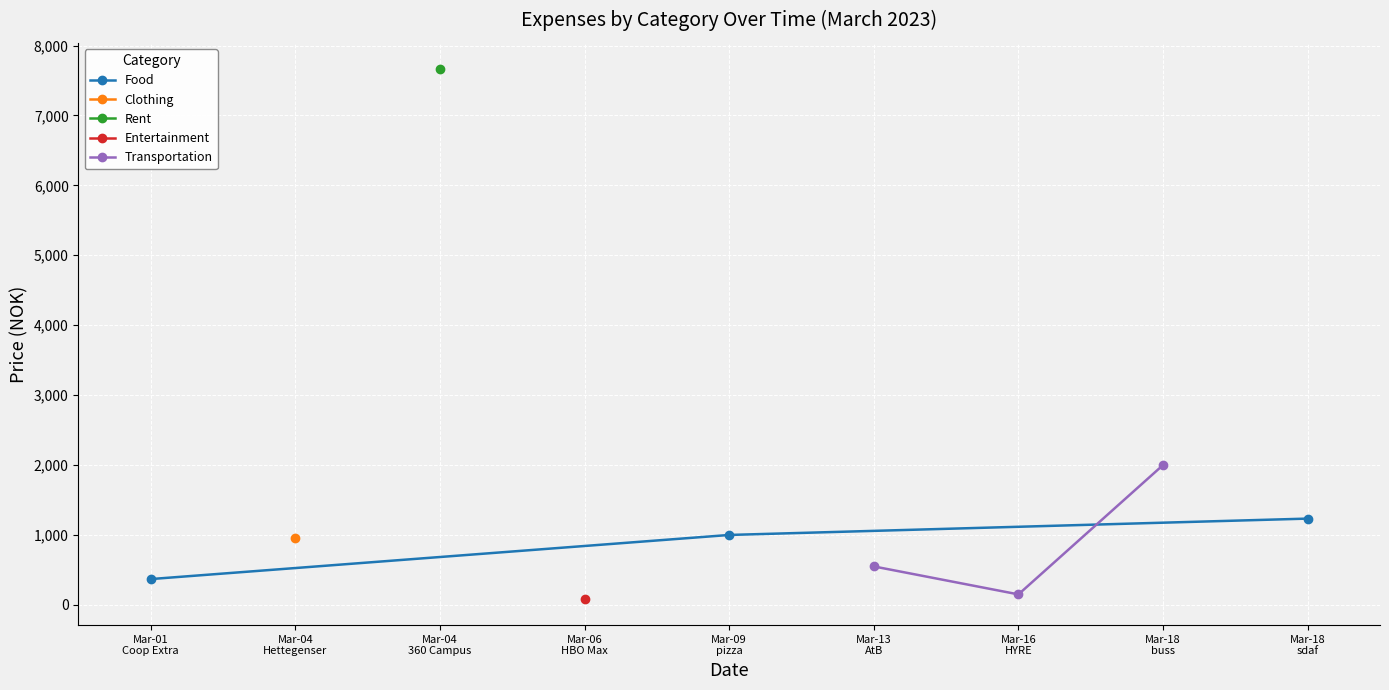

Which series has the widest spread of values?

Transportation